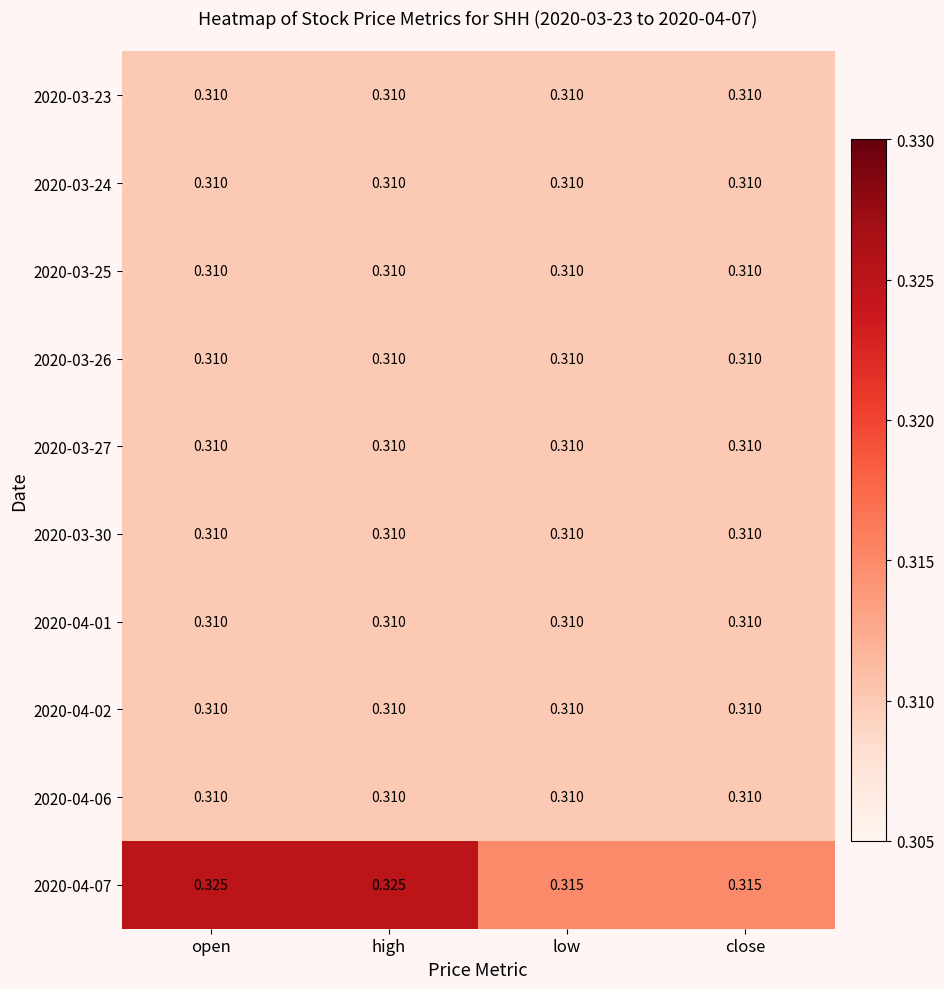

Is the value of 2020-03-25 at close greater than the value of 2020-04-07 at close?

No